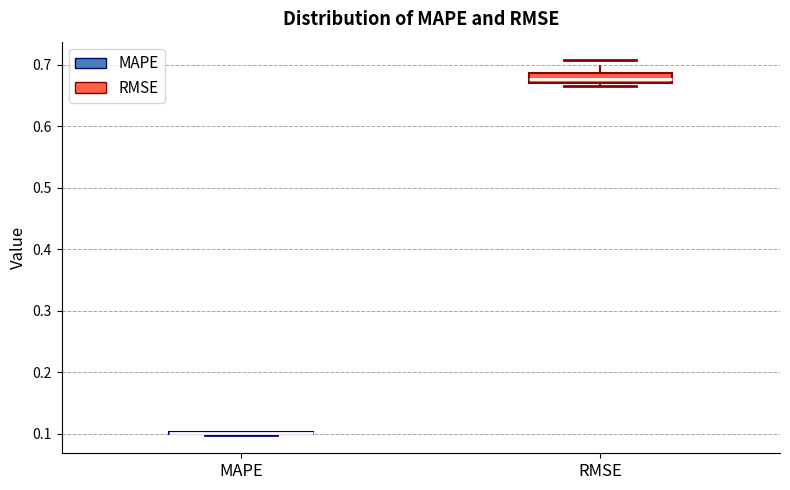

Reading left to right, transcribe this box plot: for each box, give where its median line is, the range the box spans, and where its two whiskers end, as read against the y-axis. The values are not printed on the chart, so give them approximately, as read against the axis.

MAPE: box collapsed to a line at 0.10, whiskers 0.10 to 0.10
RMSE: median 0.68, box 0.67 to 0.69, whiskers 0.67 (just below the box's lower edge) to 0.71